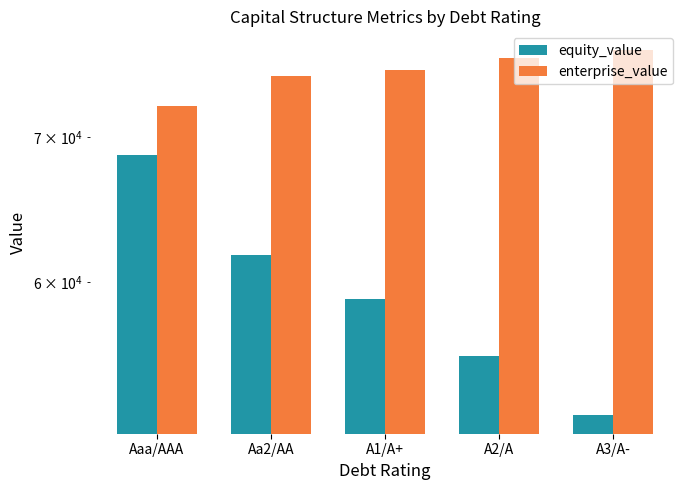

At which label does equity_value first exceed 58963?

Aaa/AAA